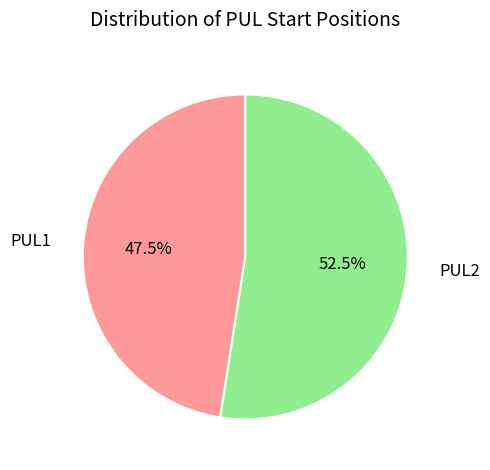

What is the smallest slice in the pie chart?

PUL1